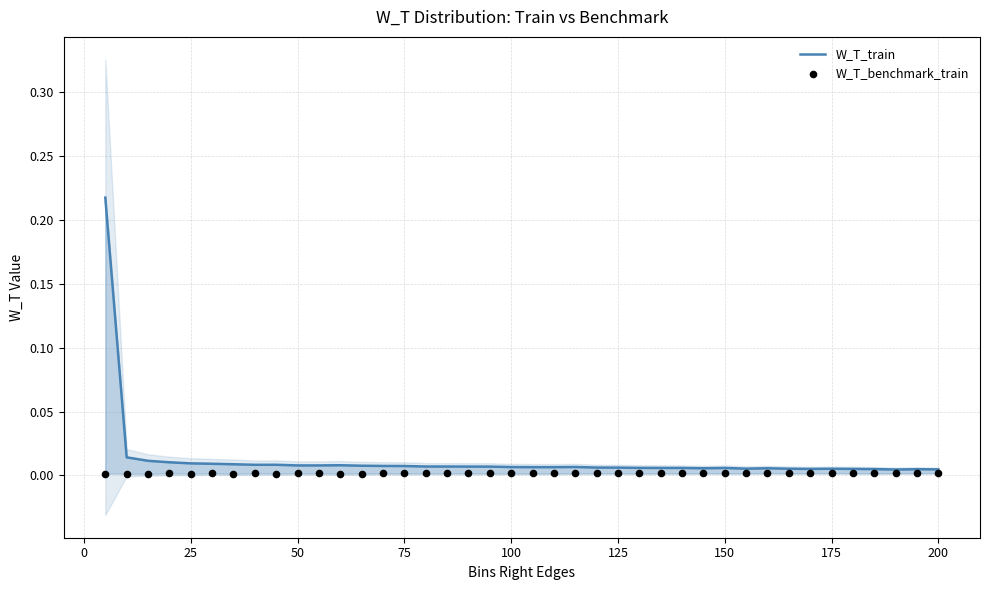

What are all the series names shown in the legend?

W_T_train, W_T_benchmark_train